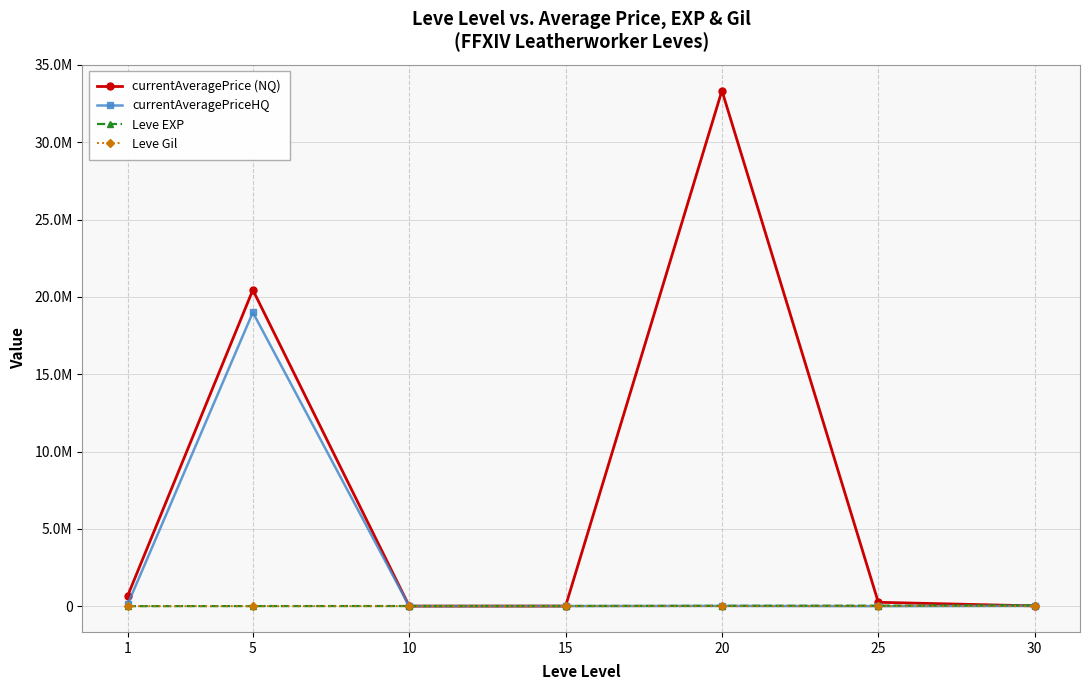

Is this an area chart (filled region under the line)?

No